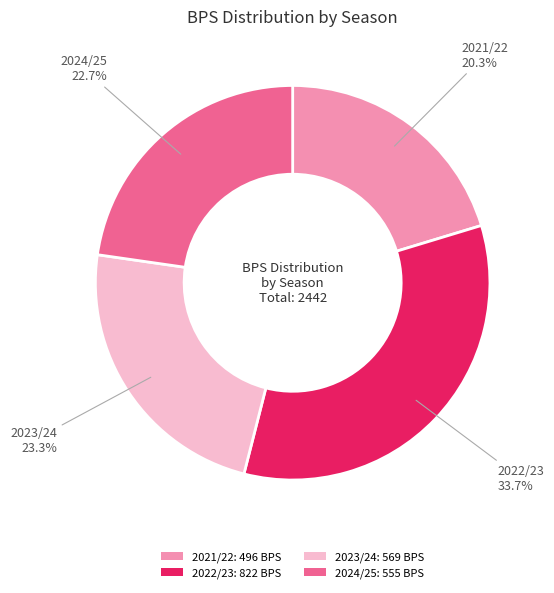

What percentage is NOT represented by 2021/22: 496 BPS?

79.7%